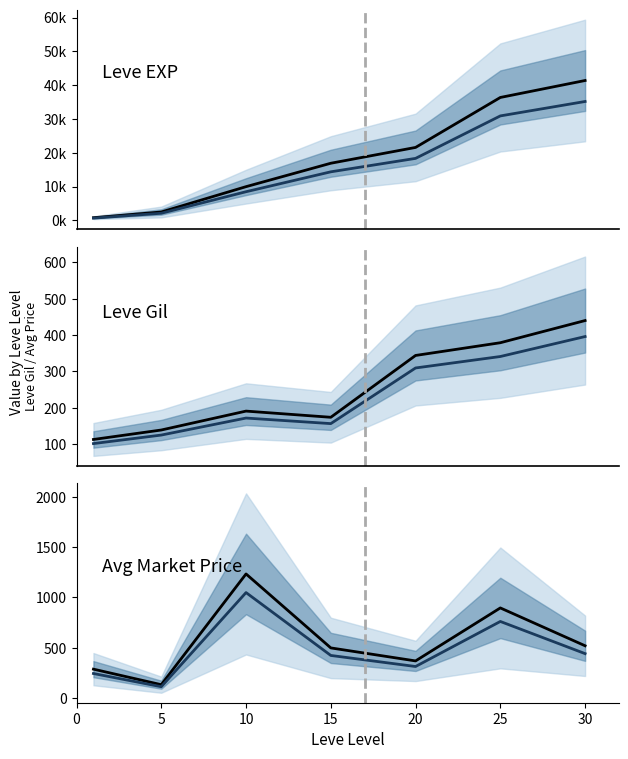

At which label is Leve Gil (projected) closest to 248?

20